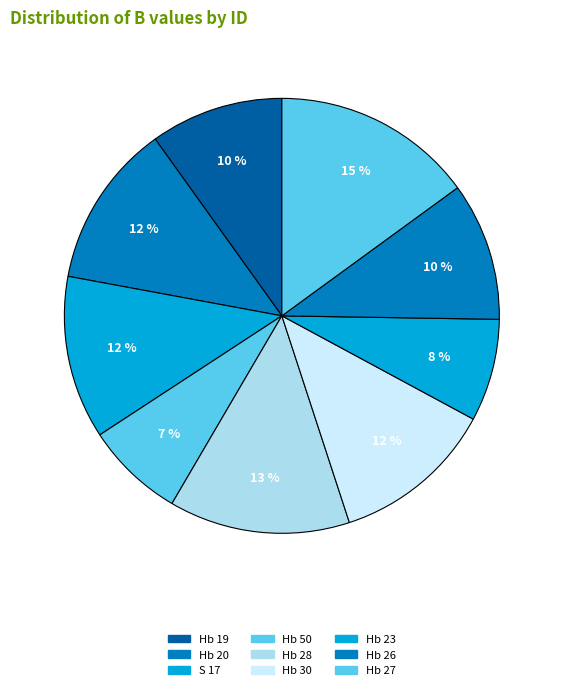

To the nearest percent, what portion does Hb 27 represent?

15%